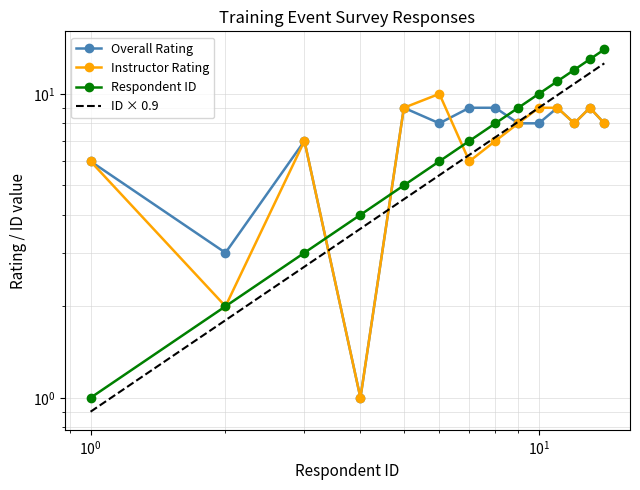

True or false: Overall Rating has a value of 15.1 at 10.

False